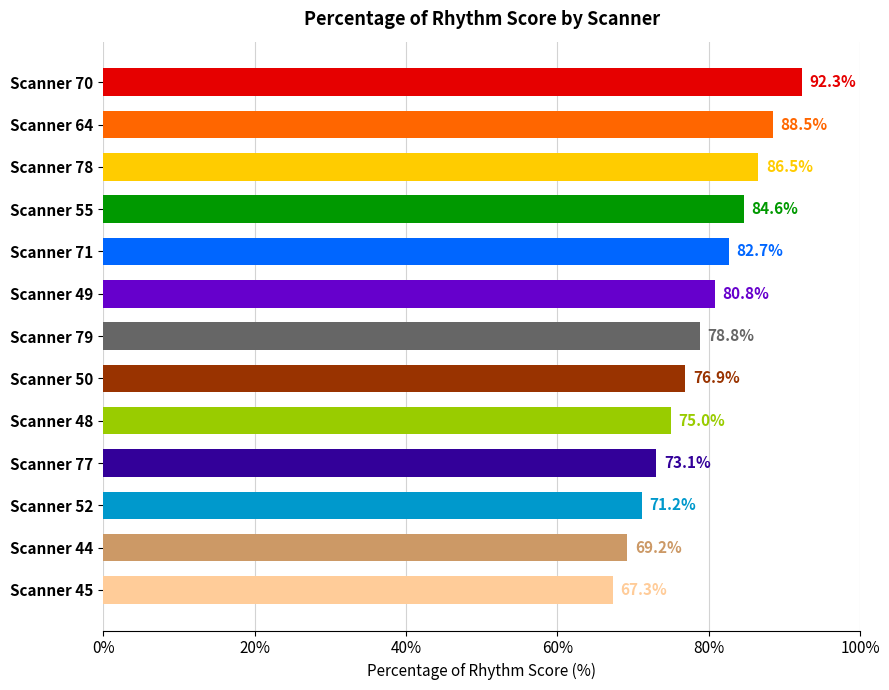

What is the sum of all values?

1026.9